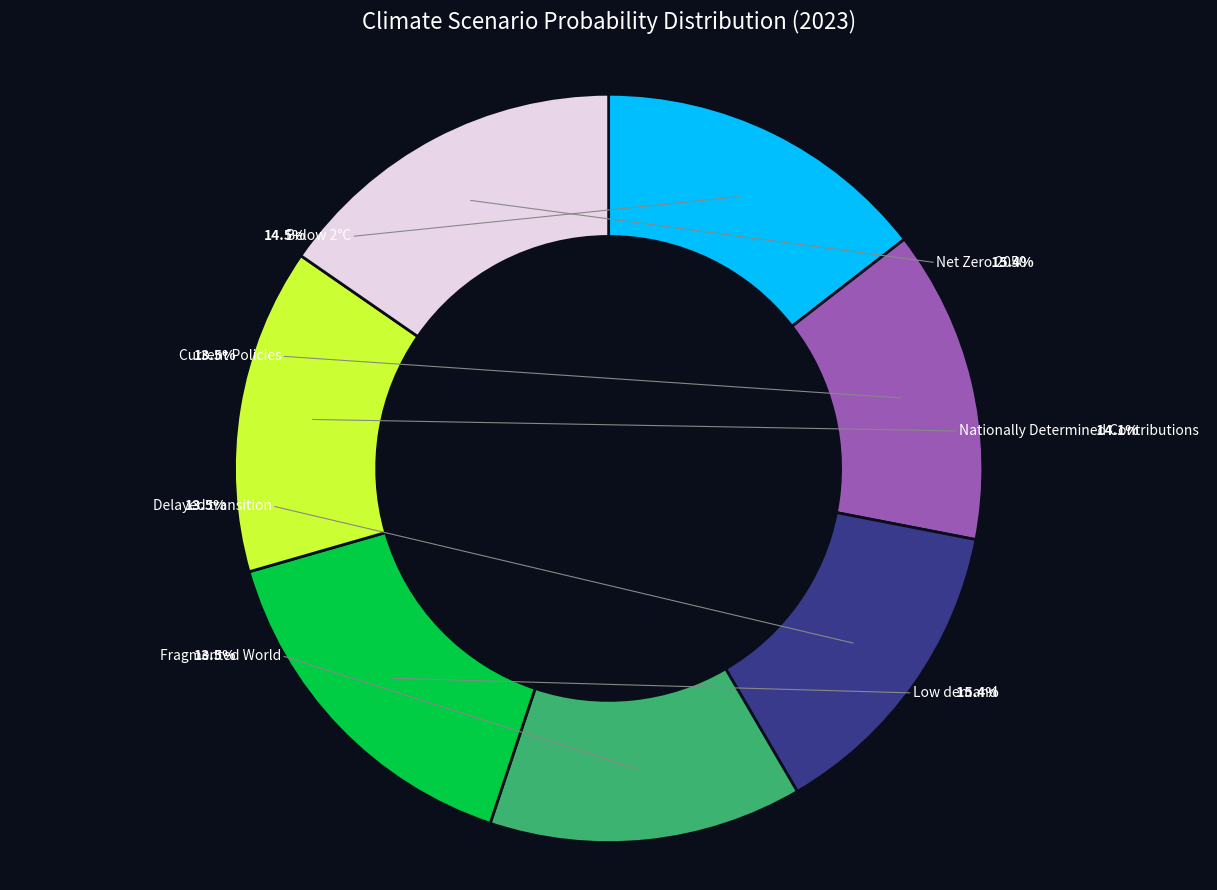

Which category has the smallest portion of the pie?

Fragmented World